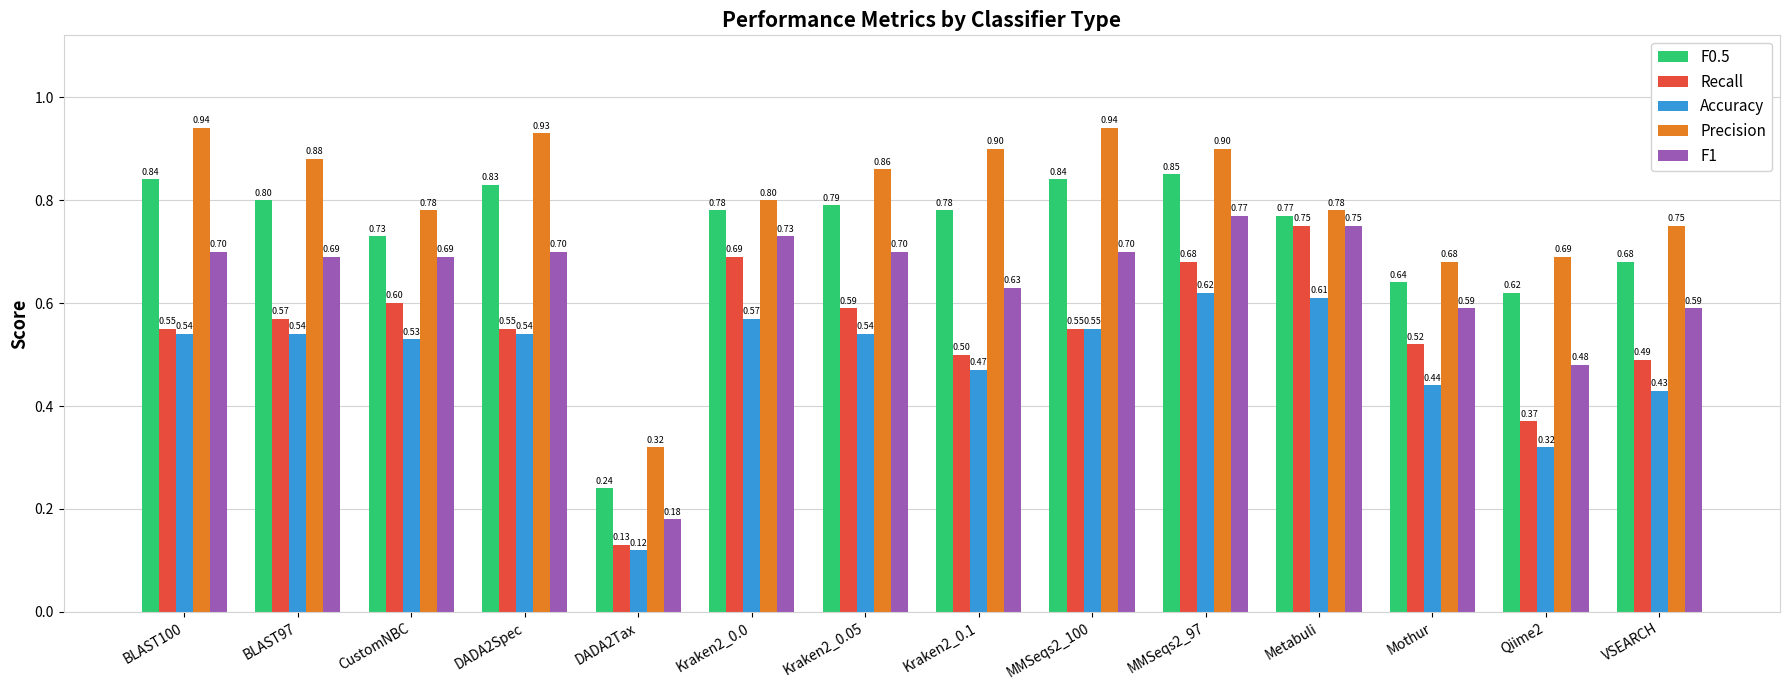

How many bars are there in total?

70